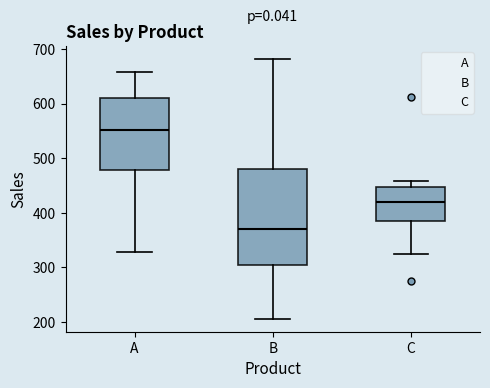

Which box's median line is the highest?

A